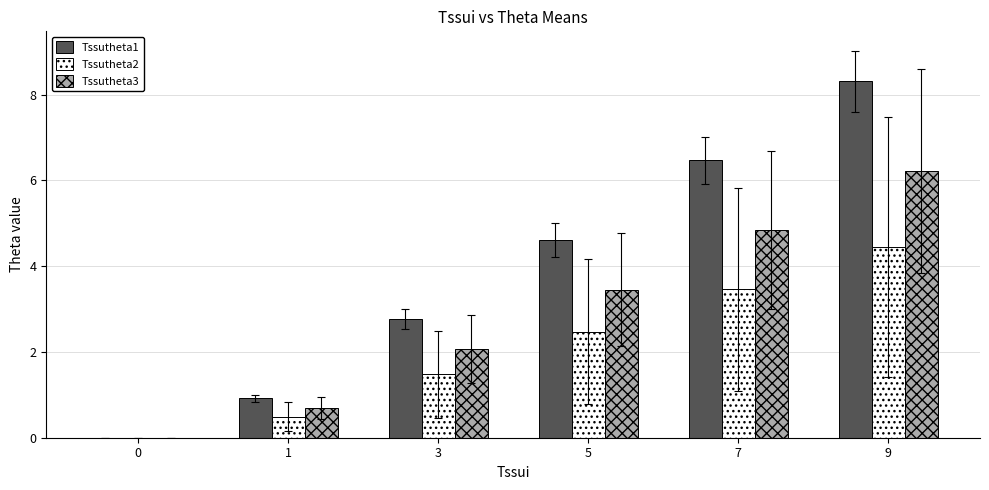

What are all the series names shown in the legend?

Tssutheta1, Tssutheta2, Tssutheta3